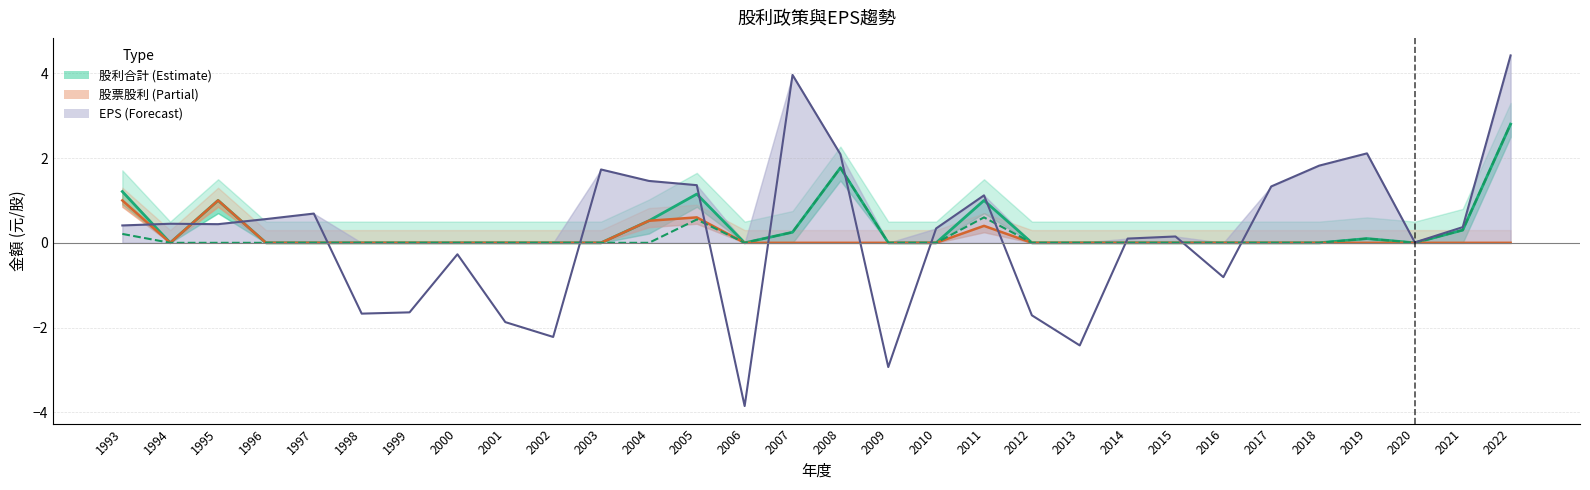

Reading left to right, what are all the values shown in this chart?

股利合計: 1.2	0.0	1.0	0.0	0.0	0.0	0.0	0.0	0.0	0.0	0.0	0.5	1.1	0.0	0.2	1.8	0.0	0.0	1.0	0.0	0.0	0.0	0.0	0.0	0.0	0.0	0.1	0.0	0.3	2.8
股票股利合計: 1.0	0.0	1.0	0.0	0.0	0.0	0.0	0.0	0.0	0.0	0.0	0.5	0.6	0.0	0.0	0.0	0.0	0.0	0.4	0.0	0.0	0.0	0.0	0.0	0.0	0.0	0.0	0.0	0.0	0.0
現金股利: 0.2	0.0	0.0	0.0	0.0	0.0	0.0	0.0	0.0	0.0	0.0	0.0	0.6	0.0	0.2	1.8	0.0	0.0	0.6	0.0	0.0	0.0	0.0	0.0	0.0	0.0	0.1	0.0	0.3	2.8
EPS: 0.4	0.5	0.4	0.6	0.7	-1.7	-1.6	-0.3	-1.9	-2.2	1.7	1.5	1.4	-3.9	4.0	2.1	-2.9	0.3	1.1	-1.7	-2.4	0.1	0.1	-0.8	1.3	1.8	2.1	0.0	0.4	4.4